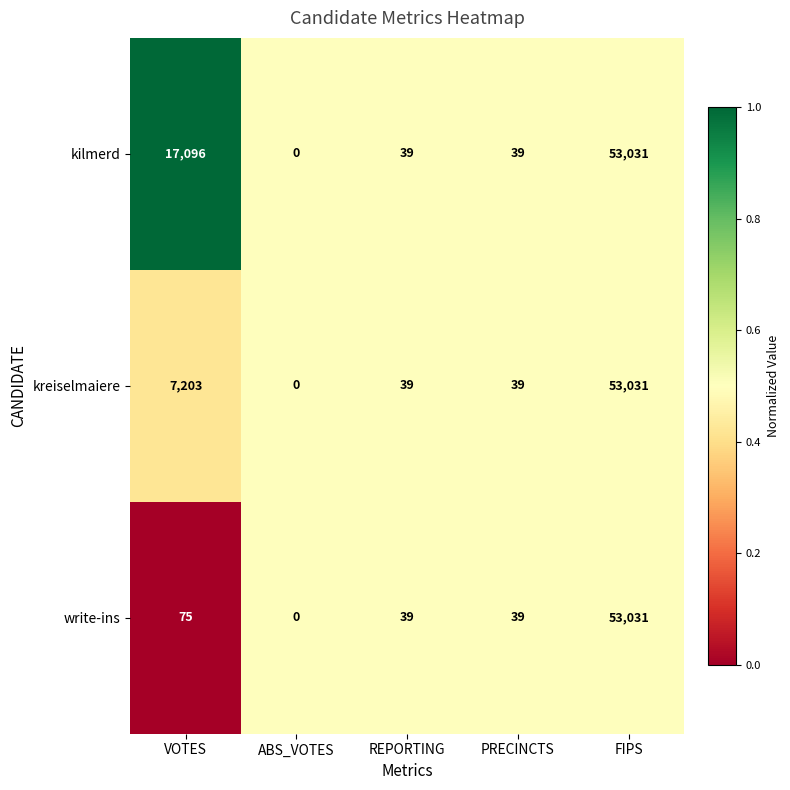

The value of kilmerd at ABS_VOTES is 0. True or false?

True